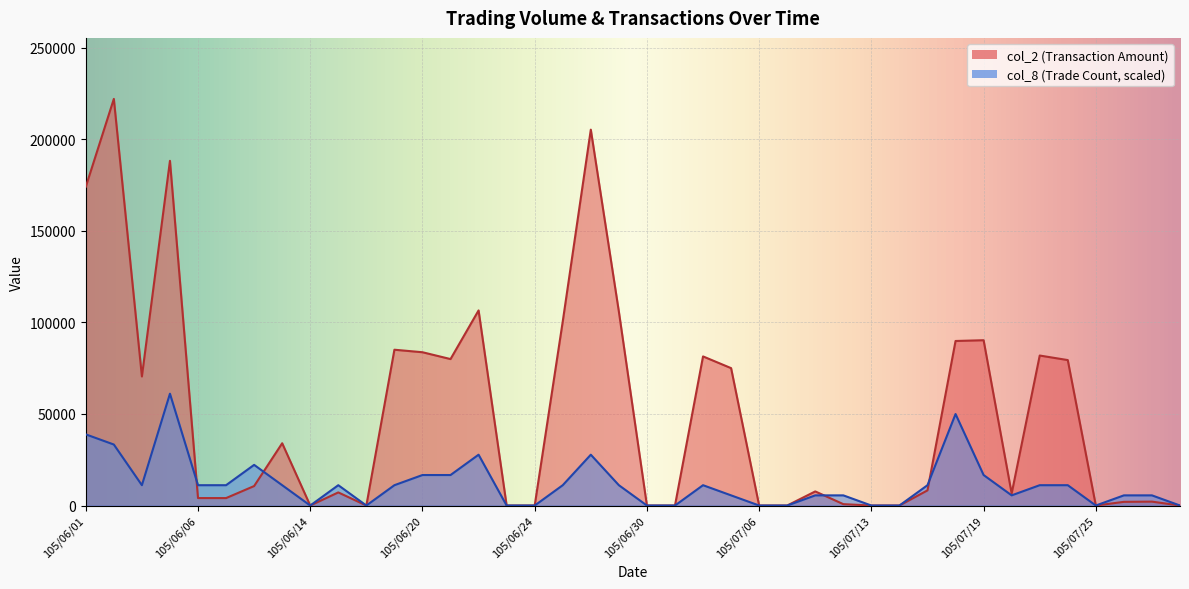

Does the chart display data point markers on the line(s)?

No